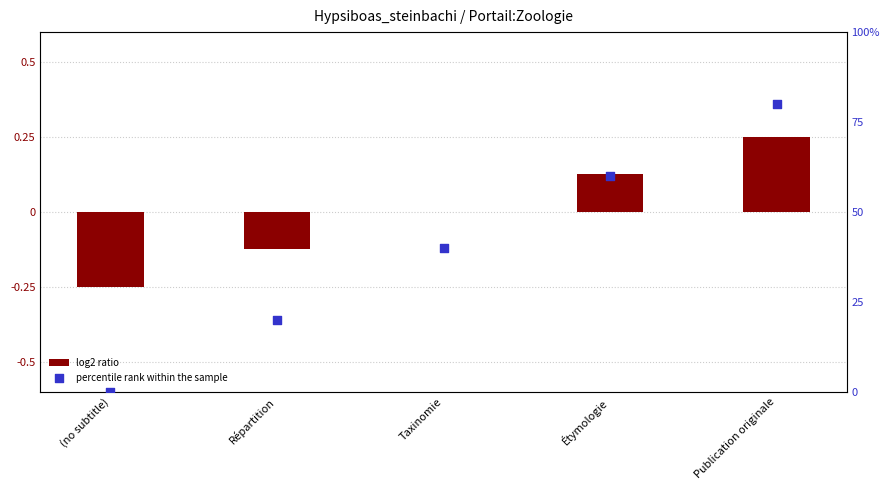

At how many categories does at least one series exceed 0?

4